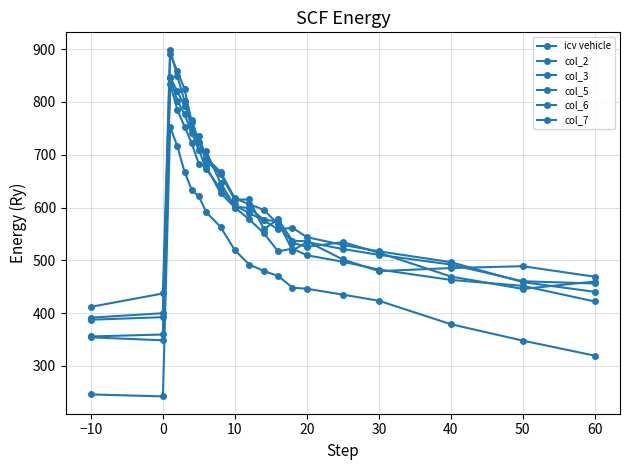

How many values in the icv vehicle series exceed 577?

10